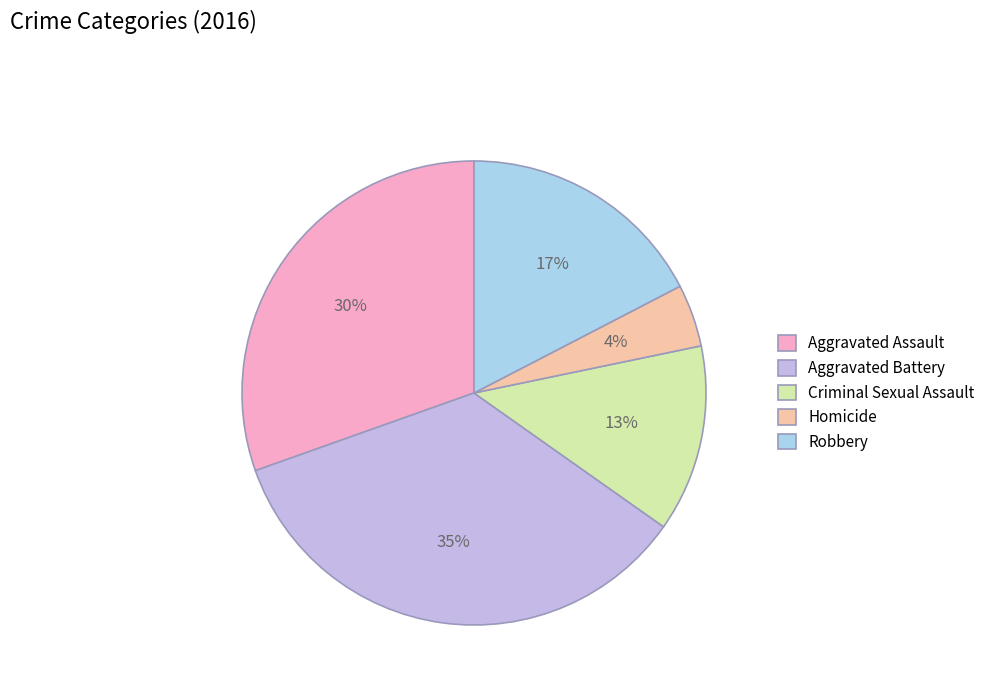

How much of the chart is everything except Homicide?

95.7%